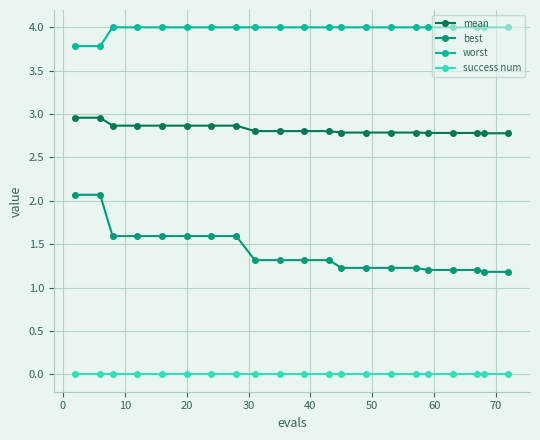

Which series has the largest range (max minus min)?

best